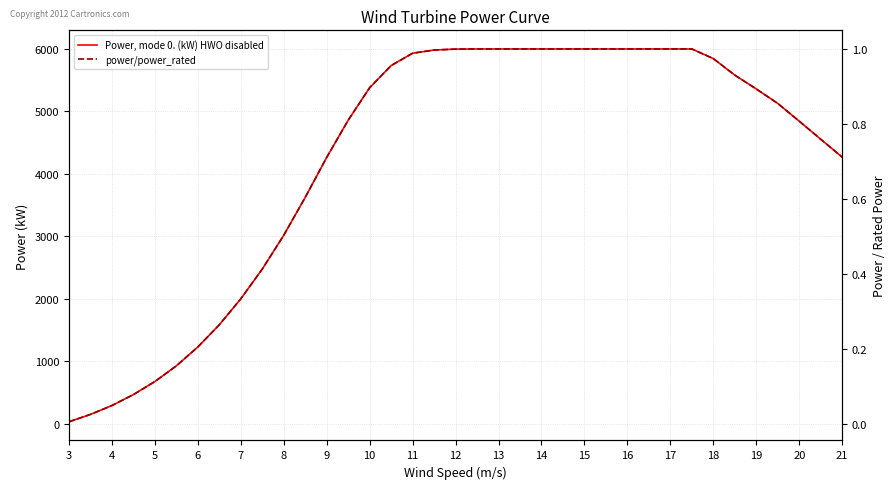

True or false: Power, mode 0. (kW) HWO disabled and power/power_rated intersect in this chart.

False